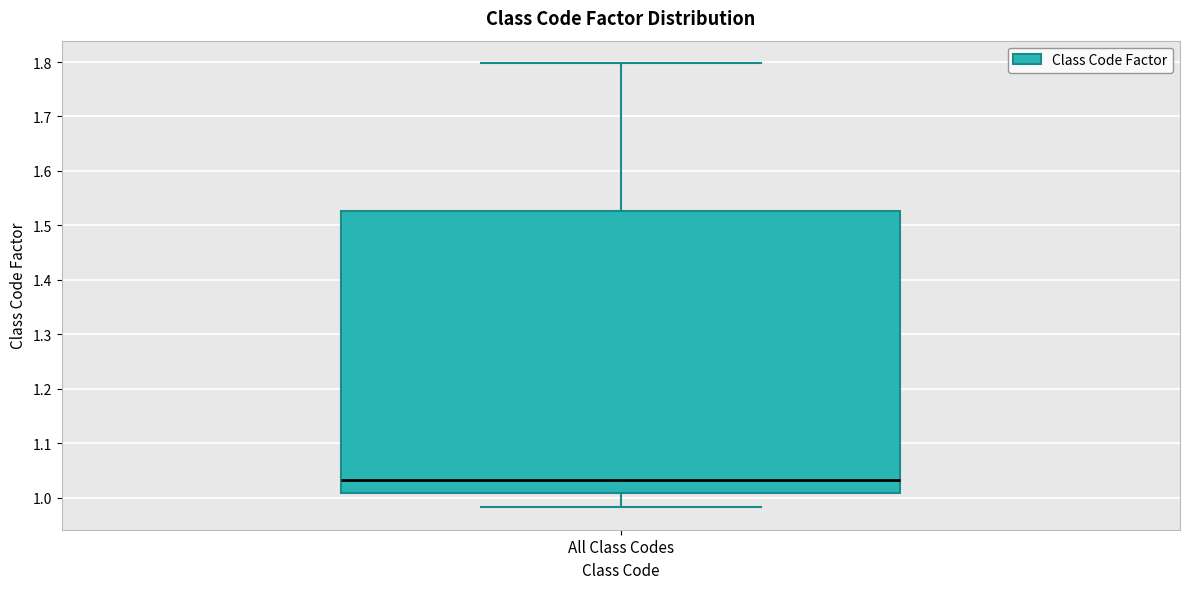

Read this box plot against the y-axis: the position of the median line, the range covered by the box, and the ends of both whiskers. The values are not printed on the chart, so give them approximately, as read against the axis.

median 1.03, box 1.01 to 1.53, whiskers 0.98 to 1.80